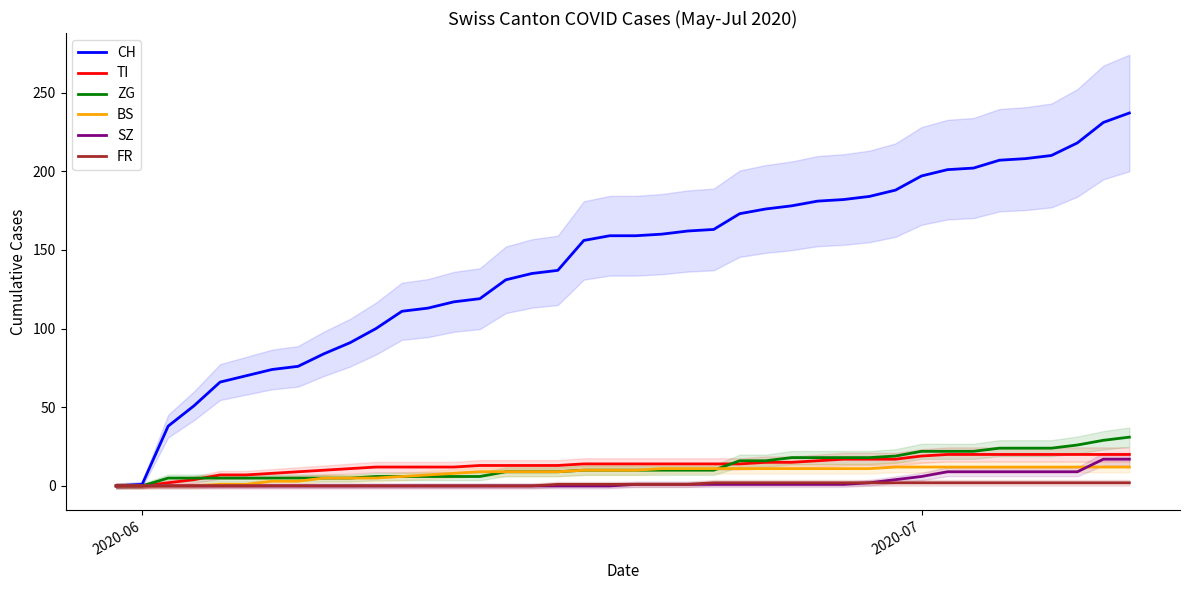

What is the maximum value shown in the chart?

237